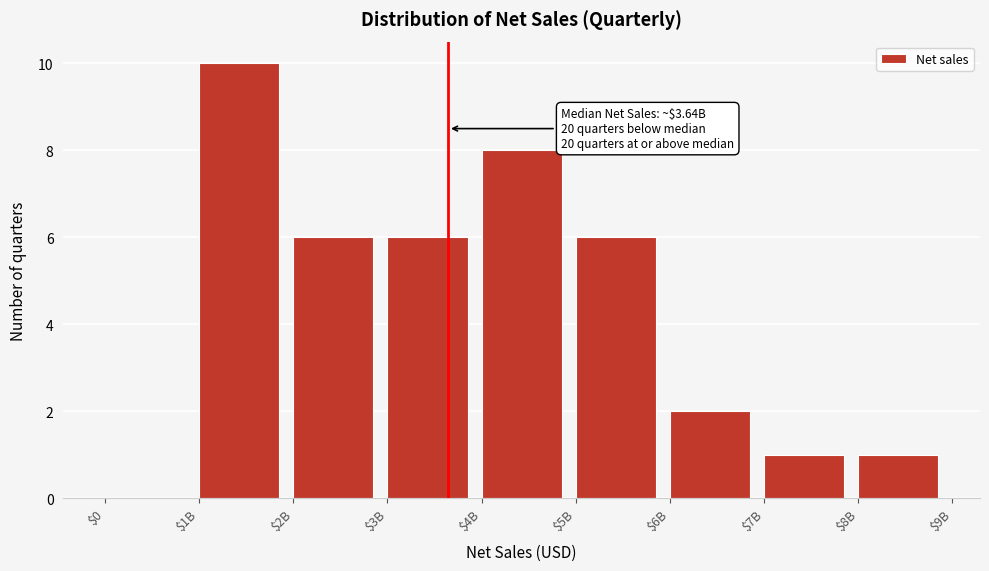

What is the sum of all values?

40